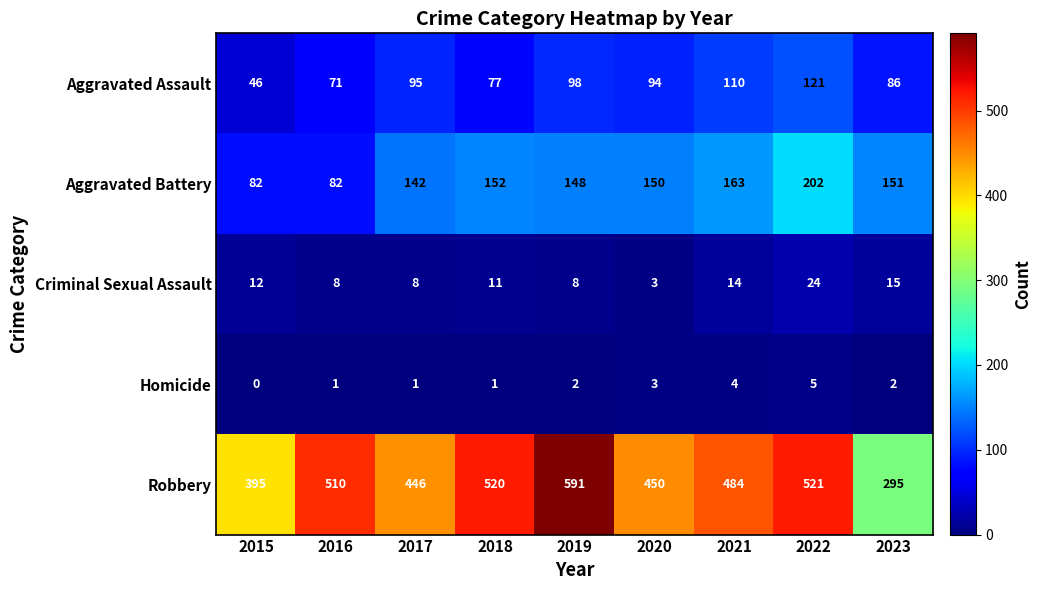

What is the difference between the maximum and minimum values in the Aggravated Assault series?

75